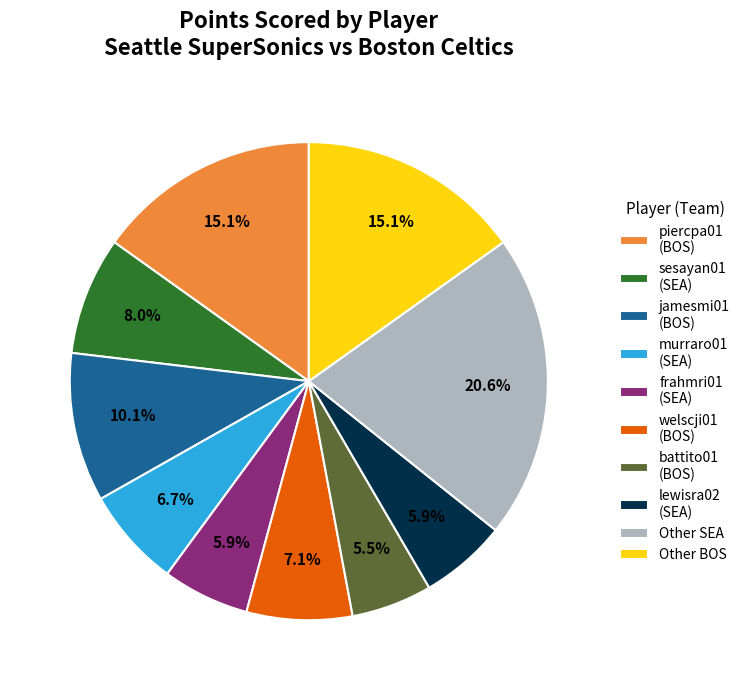

Is battito01 (BOS) the majority of the pie?

No